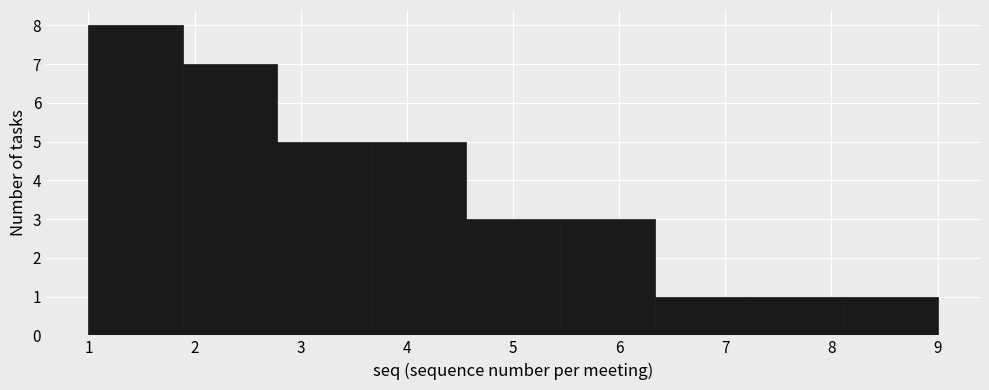

How tall is the bar that spans 1.0 to 1.9 on the x-axis? Neither the bar edges nor the heights are printed on the chart, so give them approximately, as read against the axes.

8